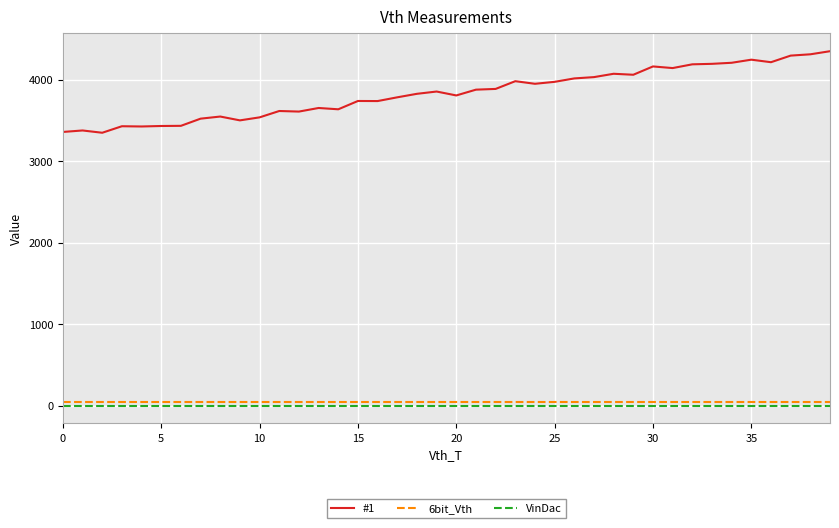

Is this an area chart (filled region under the line)?

No